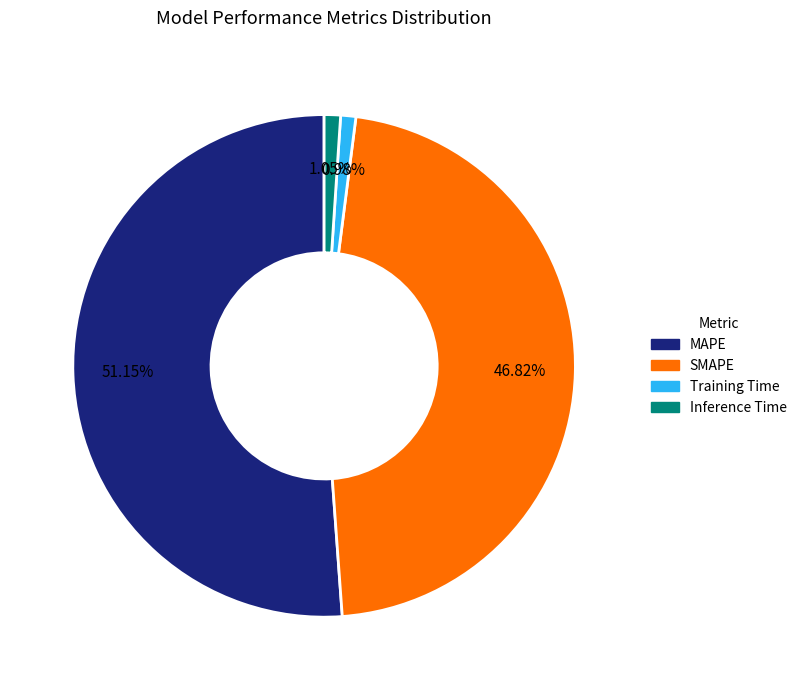

Which slice represents more than half of the pie?

MAPE